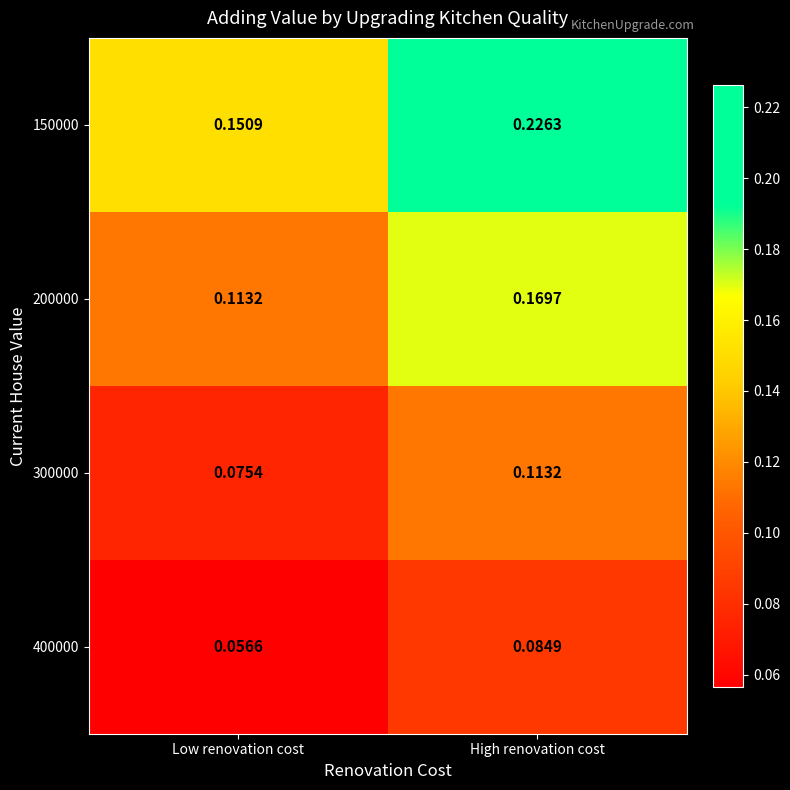

Rank the categories by 400000 value from lowest to highest.

Low renovation cost, High renovation cost